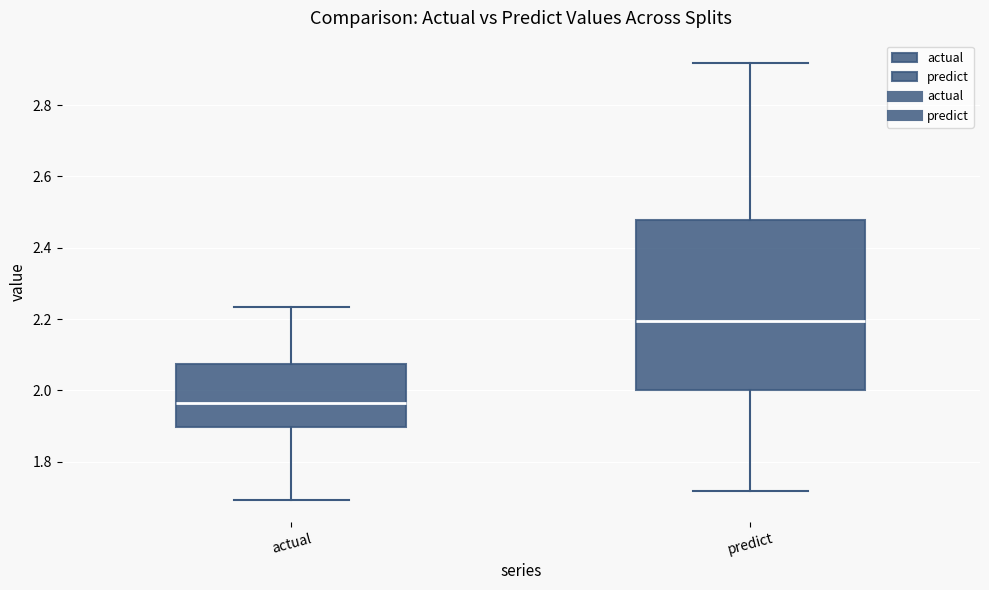

Reading left to right, transcribe this box plot: for each box, give where its median line is, the range the box spans, and where its two whiskers end, as read against the y-axis. The values are not printed on the chart, so give them approximately, as read against the axis.

actual: median 1.96, box 1.90 to 2.08, whiskers 1.70 to 2.24
predict: median 2.20, box 2.00 to 2.48, whiskers 1.72 to 2.92